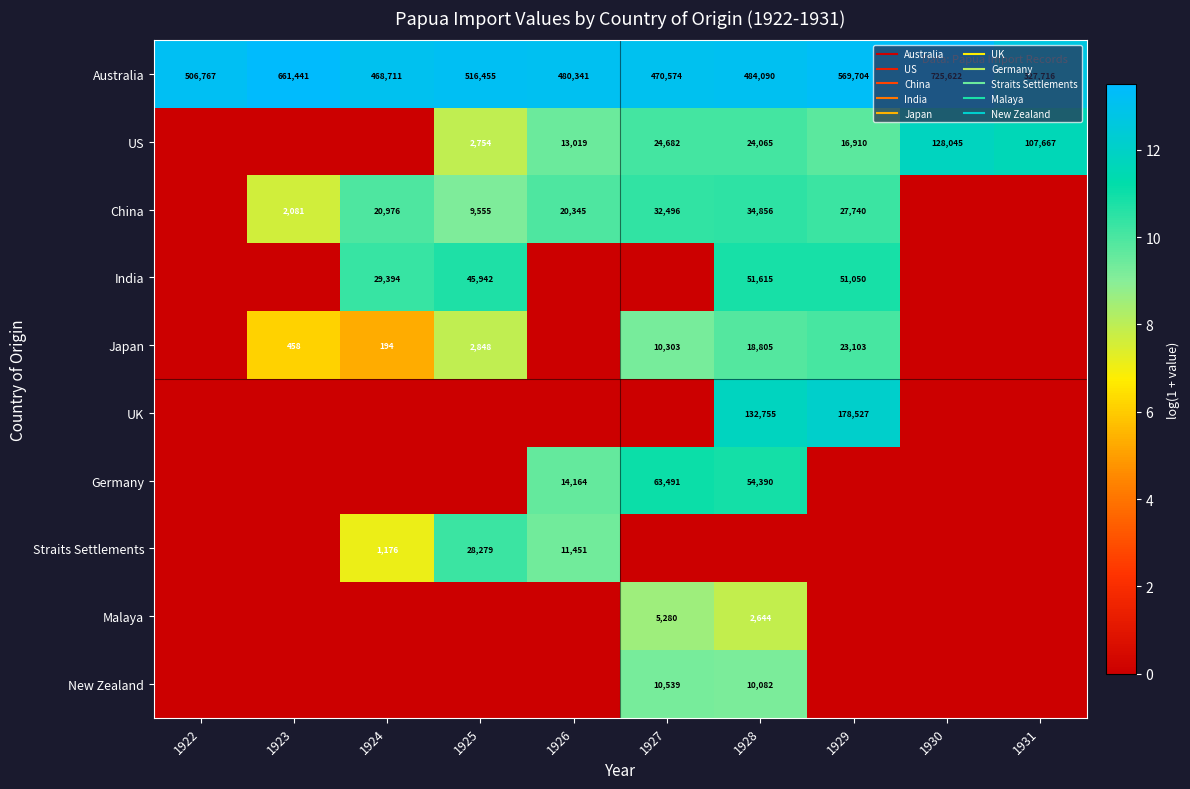

Between 1922 and 1929, which is larger?

1929